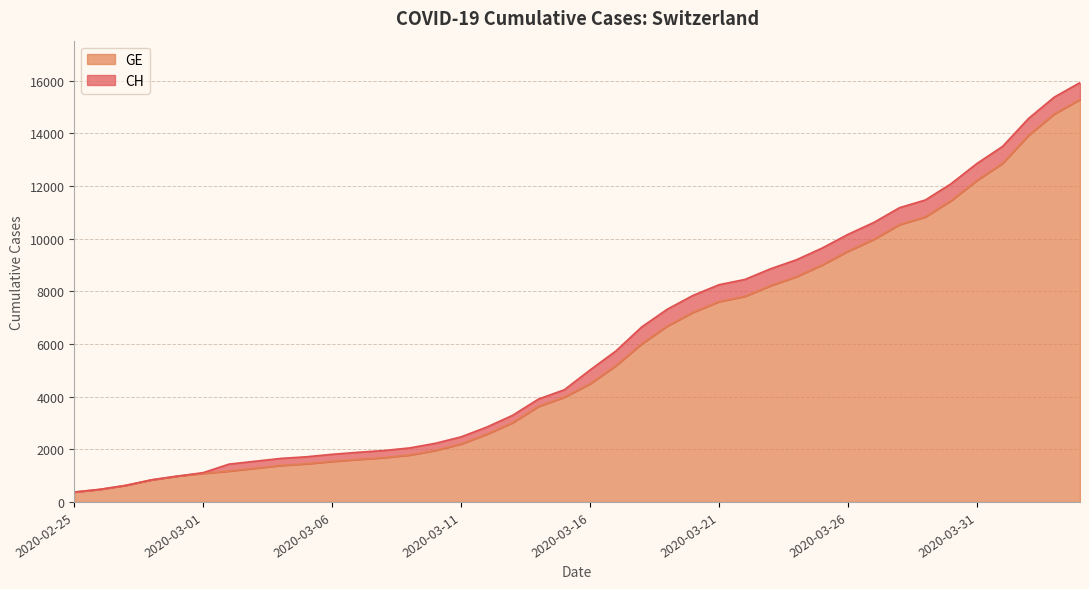

What is the label of the 18th point from the left?

2020-03-13